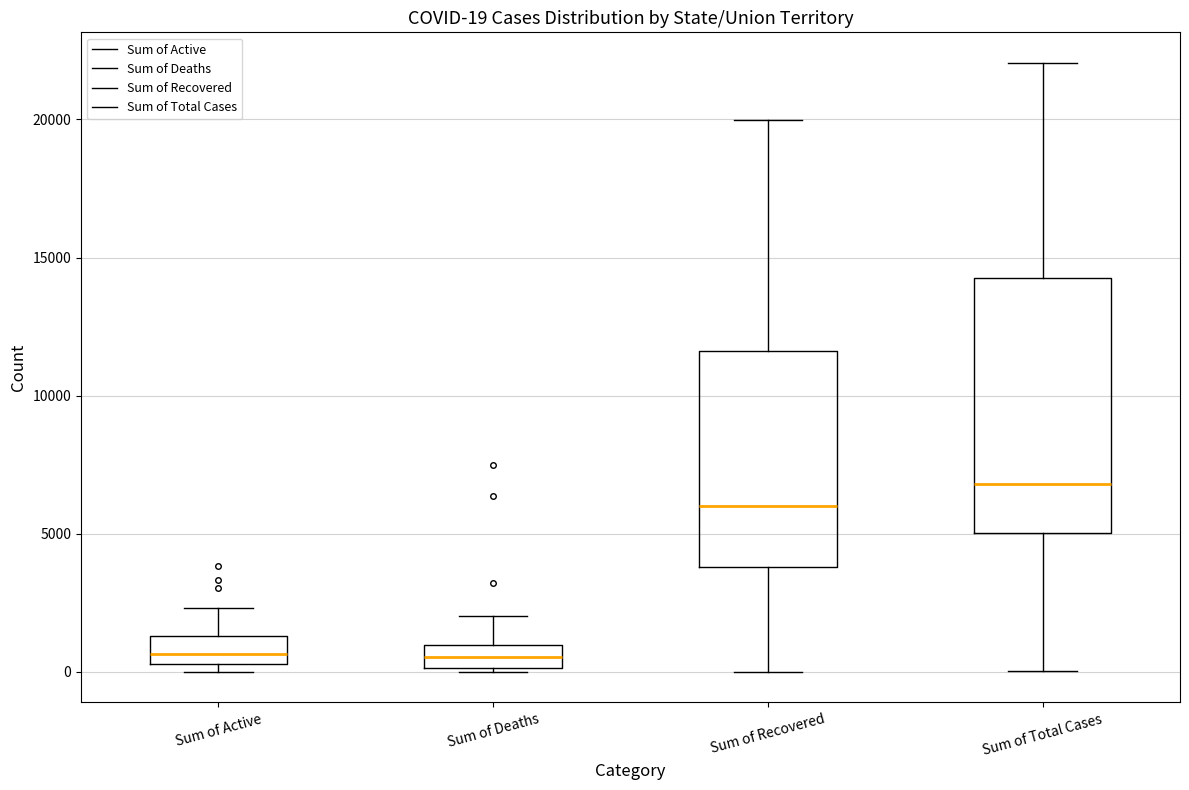

Which box's median line is the highest?

Sum of Total Cases